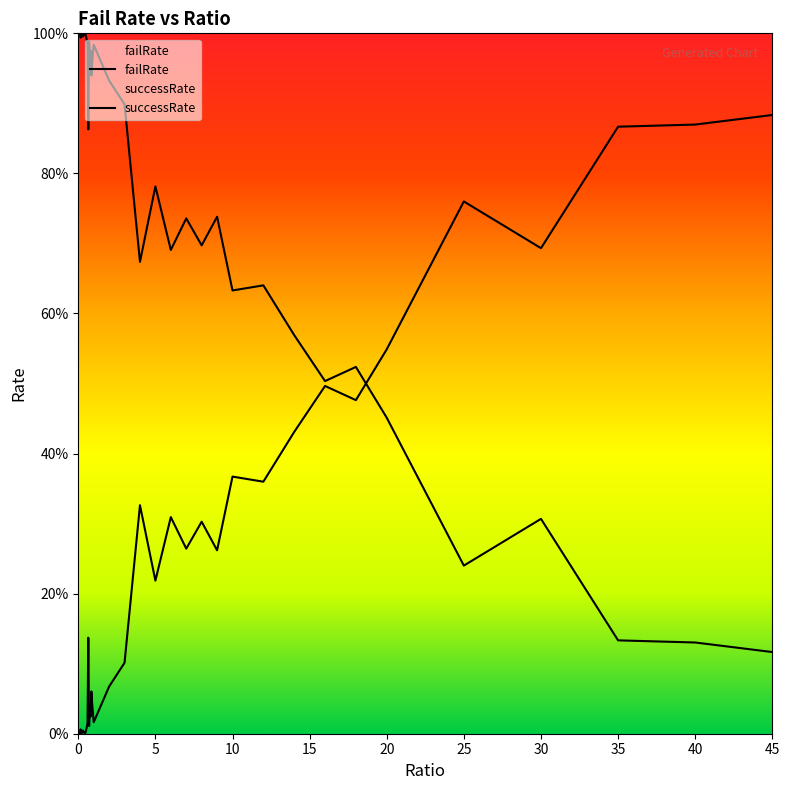

Which series has the widest spread of values?

failRate